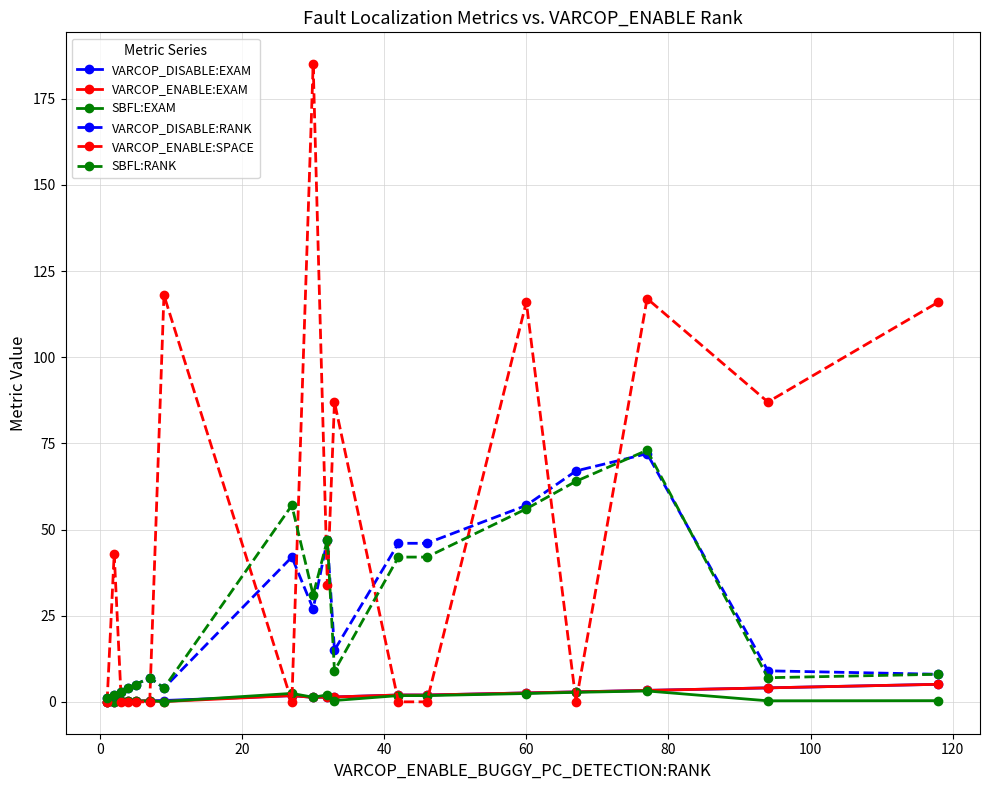

What is the value of the VARCOP_DISABLE:RANK point at the 10th from the left?

47.0